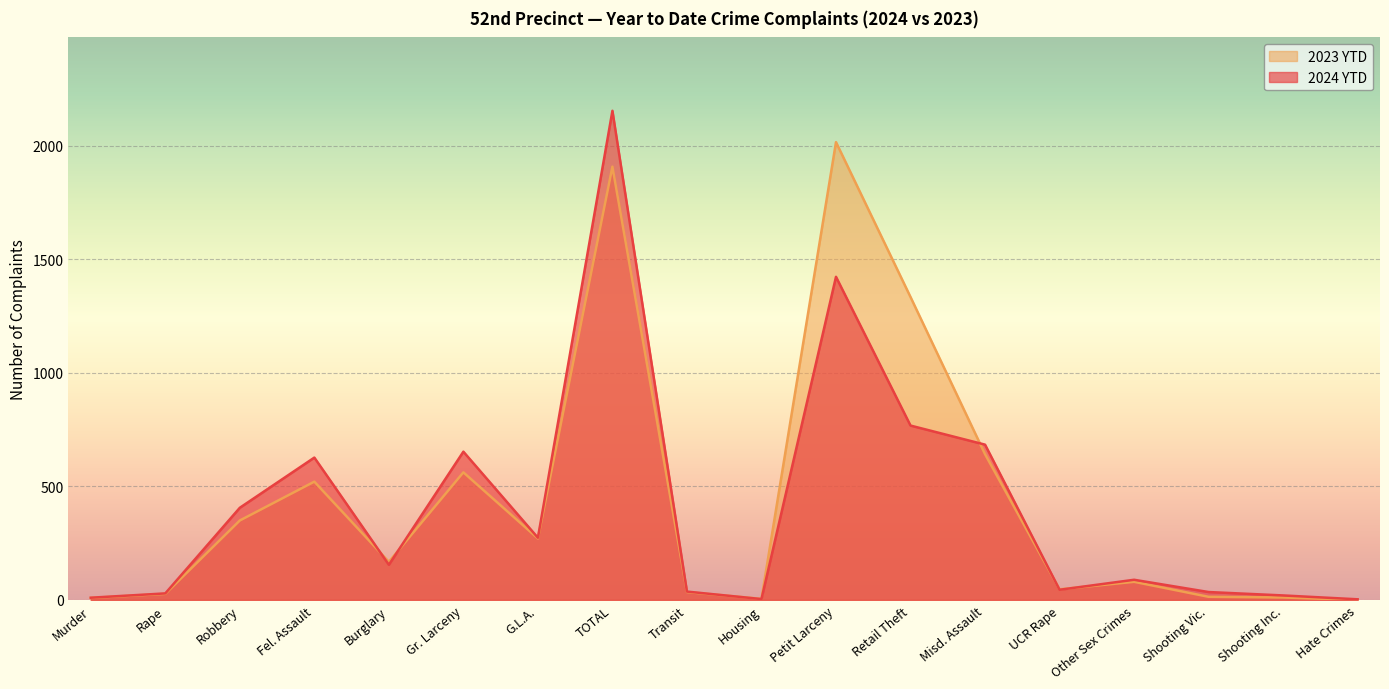

Which series has the largest total across all categories?

2023 YTD